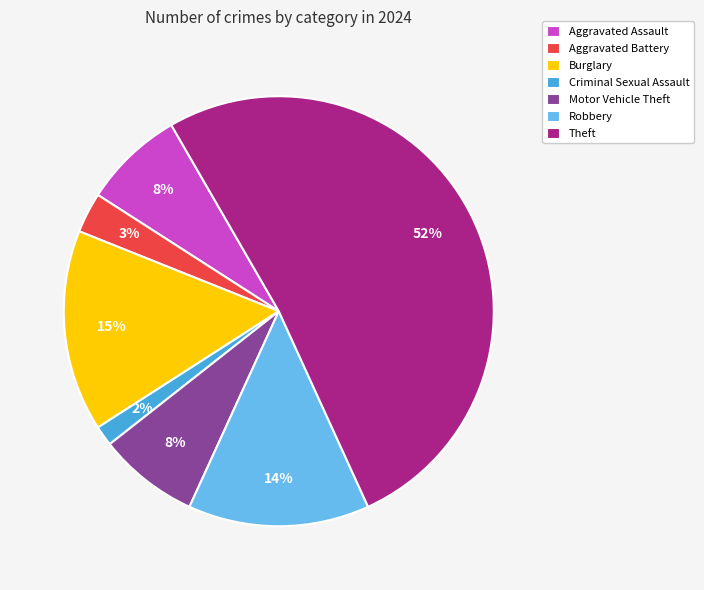

What is the smallest slice in the pie chart?

Criminal Sexual Assault